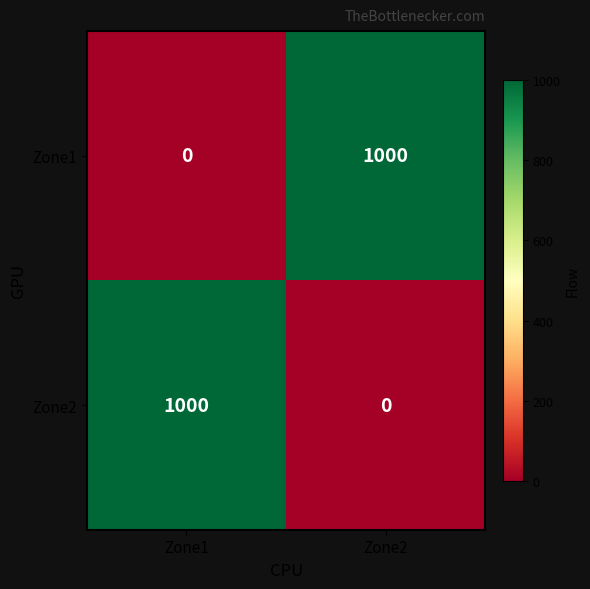

What is the sum of all Zone1 values?

1000